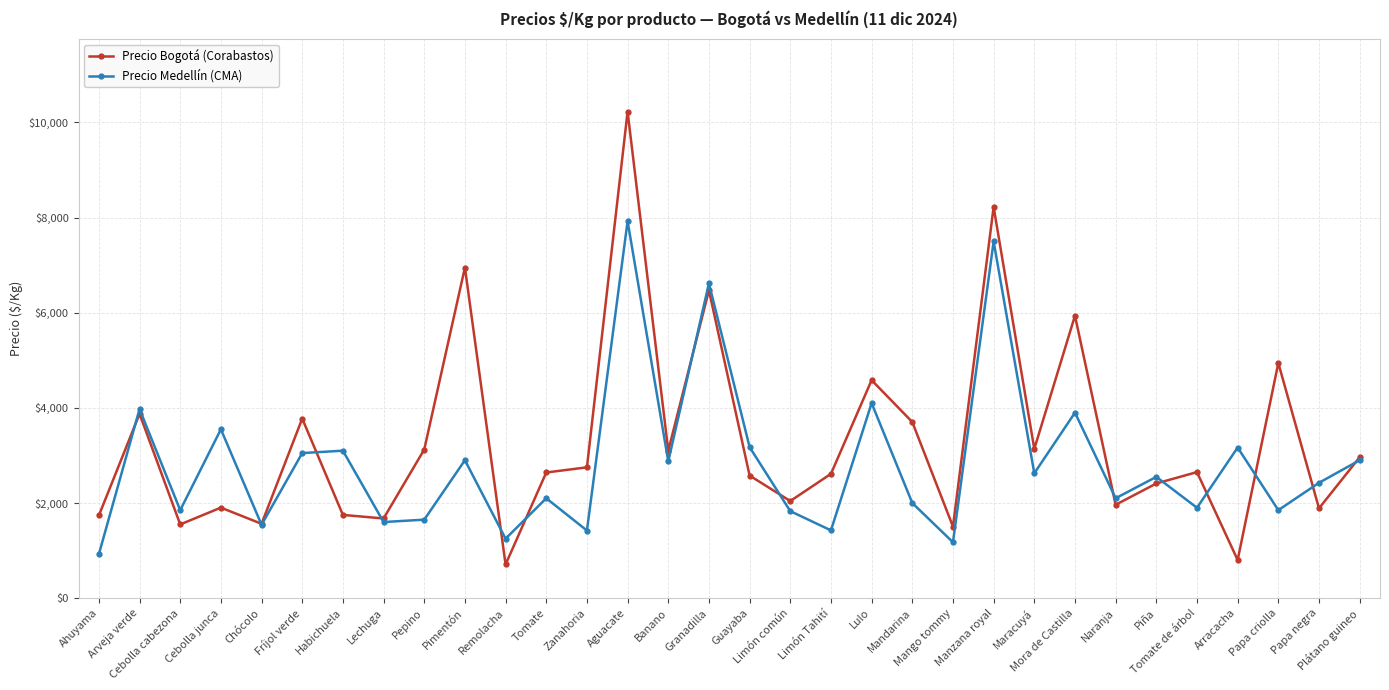

What are all the series names shown in the legend?

Precio Bogotá (Corabastos), Precio Medellín (CMA)